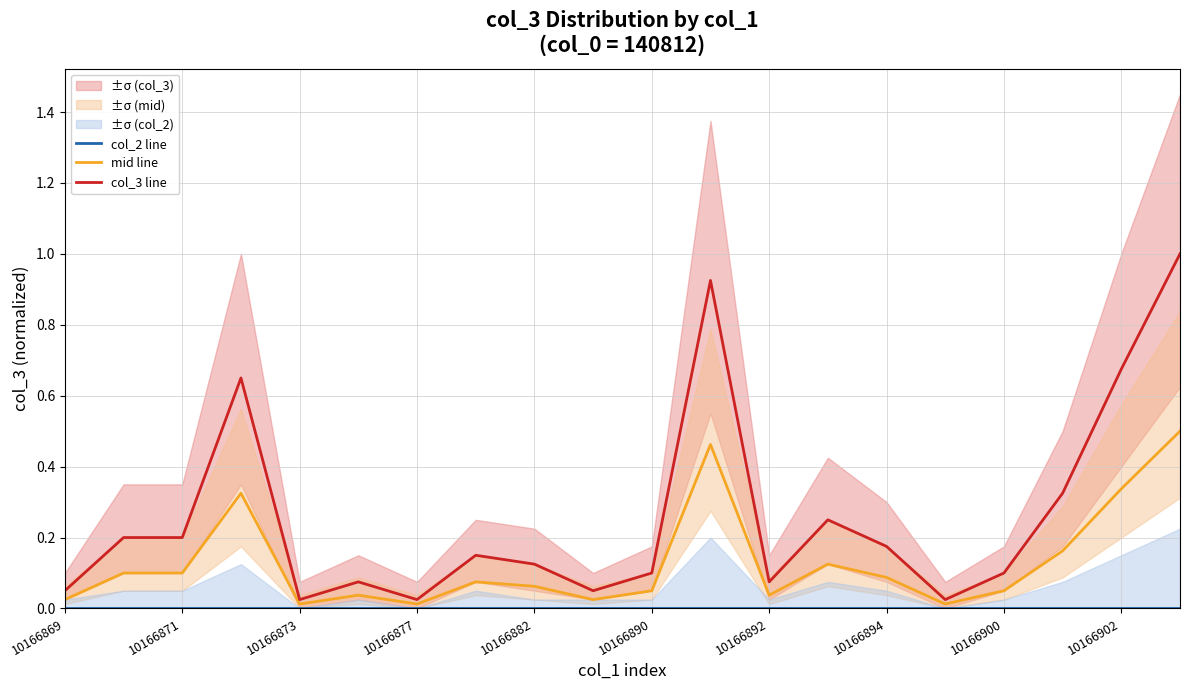

True or false: col_3 line has a value of 0.4 at 19.

False